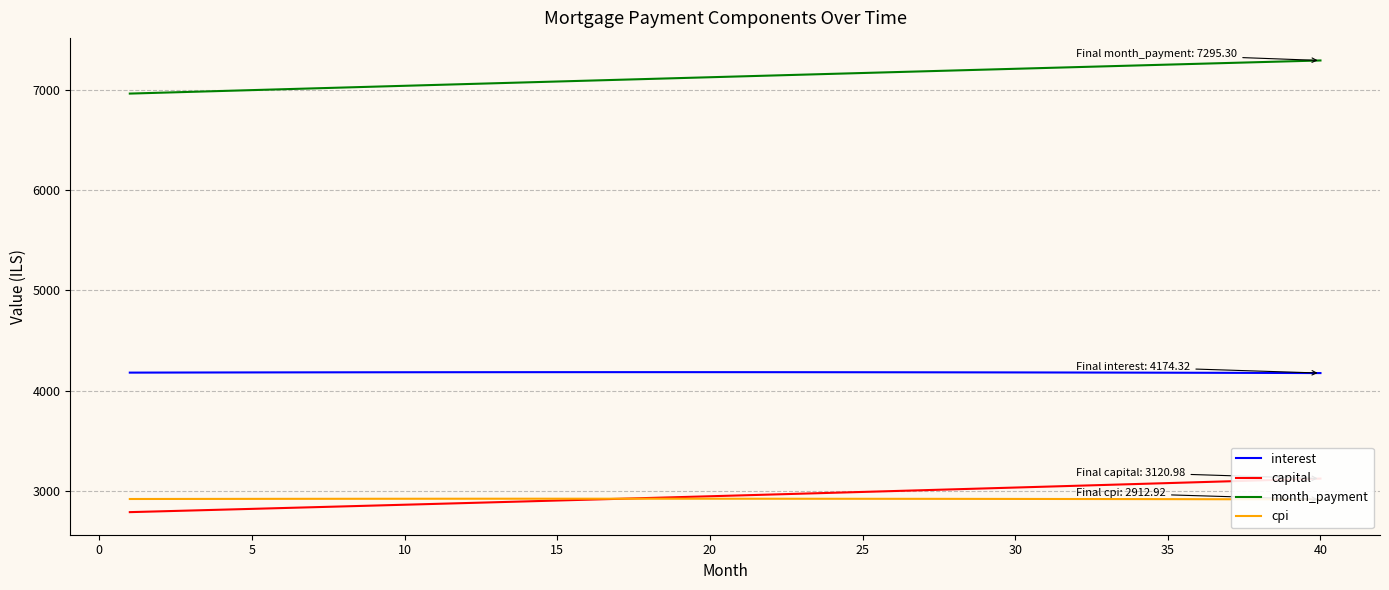

What is the maximum value shown in the chart?

7295.3